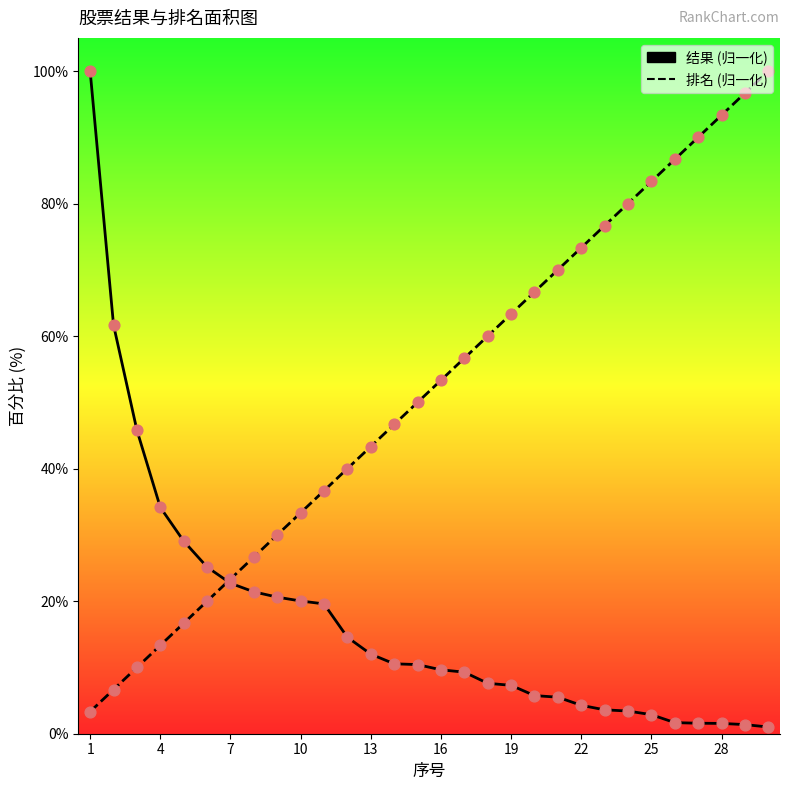

Which series has the largest Y range (max minus min)?

结果